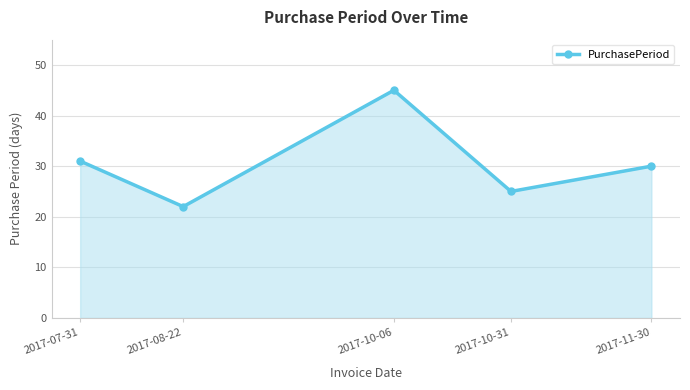

Reading left to right, list all the values displayed in this chart.

2017-07-31=31	2017-08-22=22	2017-10-06=45	2017-10-31=25	2017-11-30=30